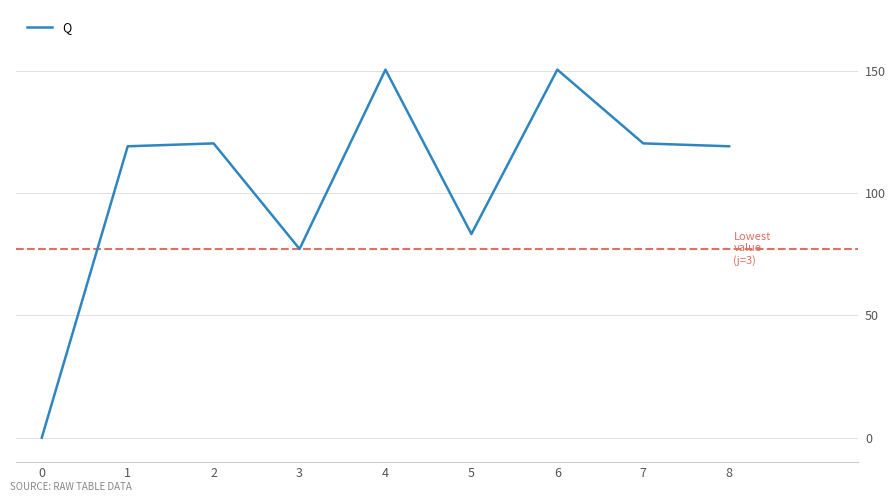

Between 3 and 4, which is larger?

4